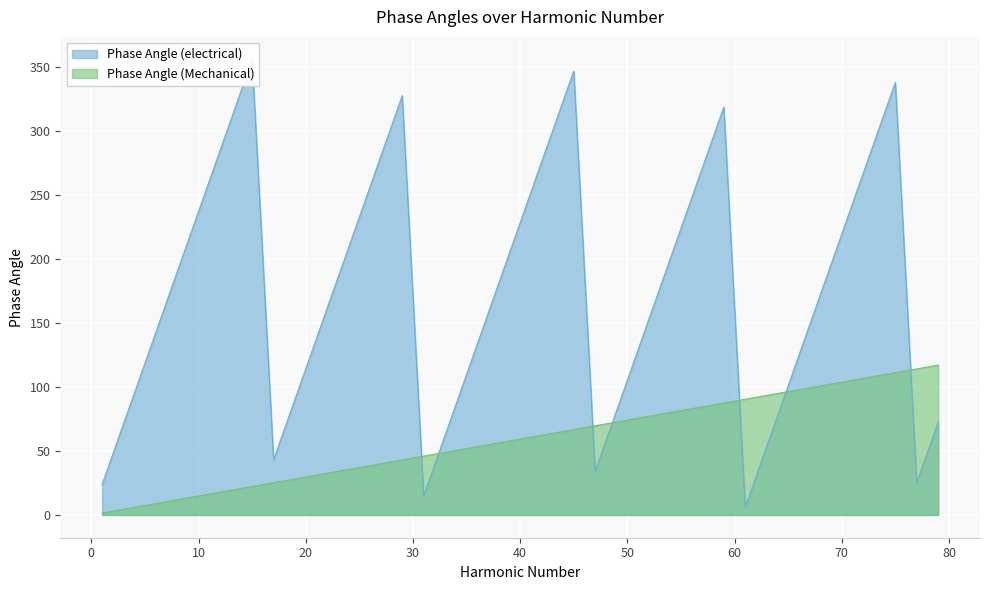

How many distinct data groups are displayed?

2